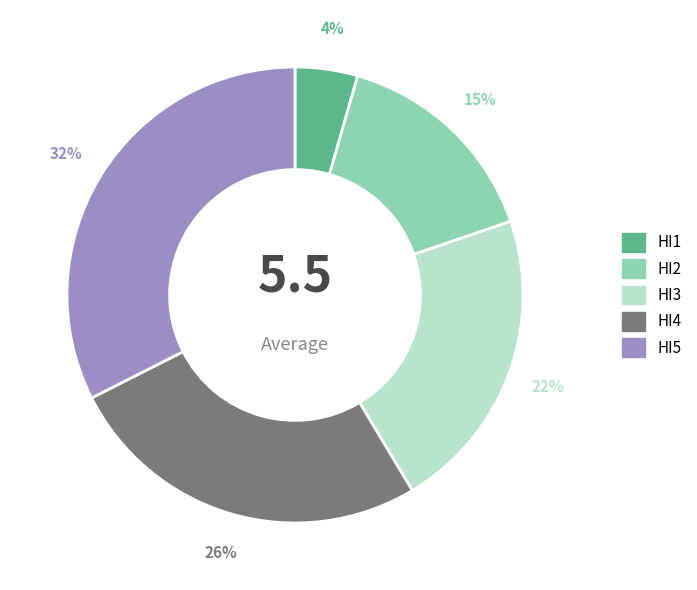

Is there a majority slice in this chart?

No